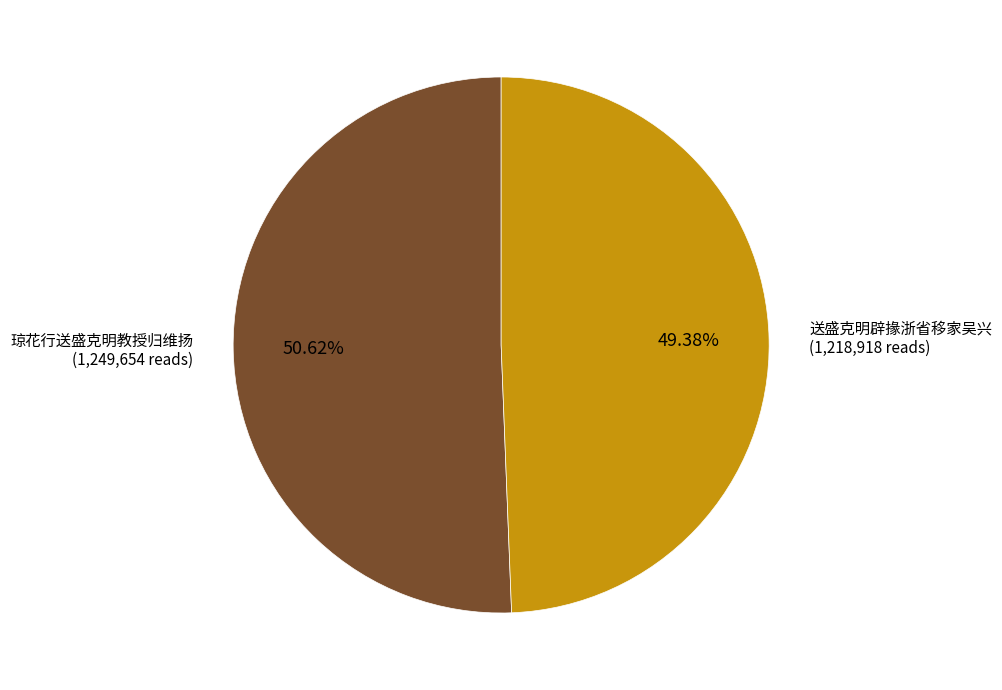

Is it true that 送盛克明辟掾浙省移家吴兴 is 49% of the pie?

True